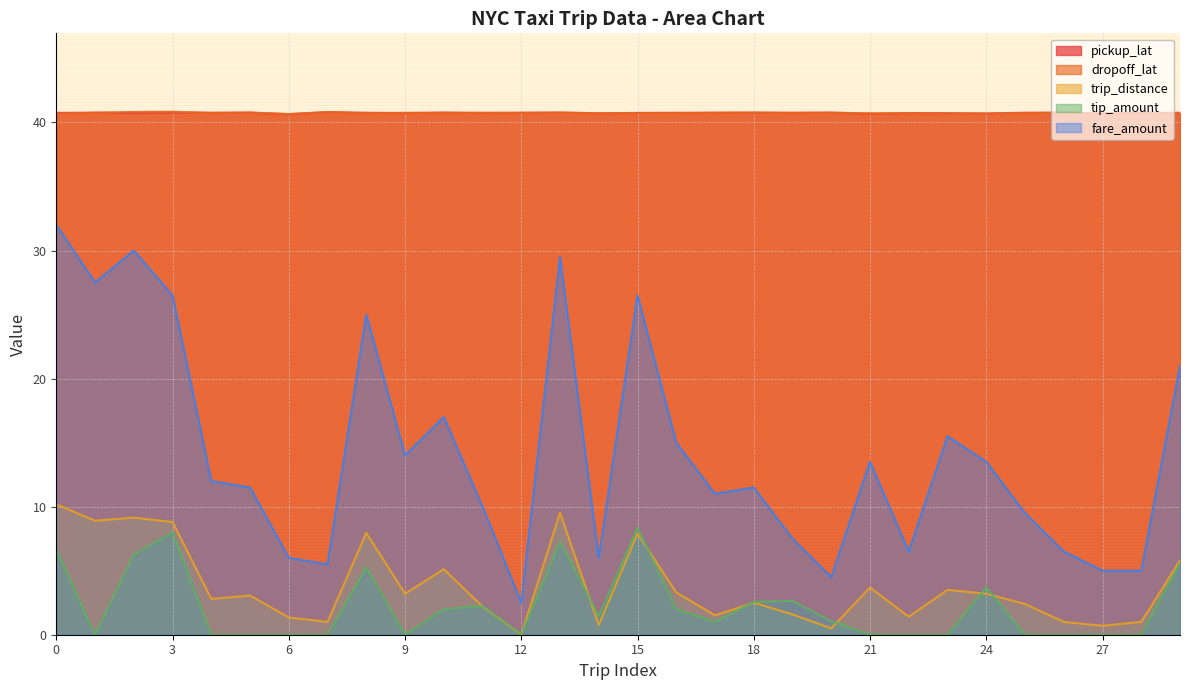

What is the difference between the fare_amount values at 3 and 20?

22.0